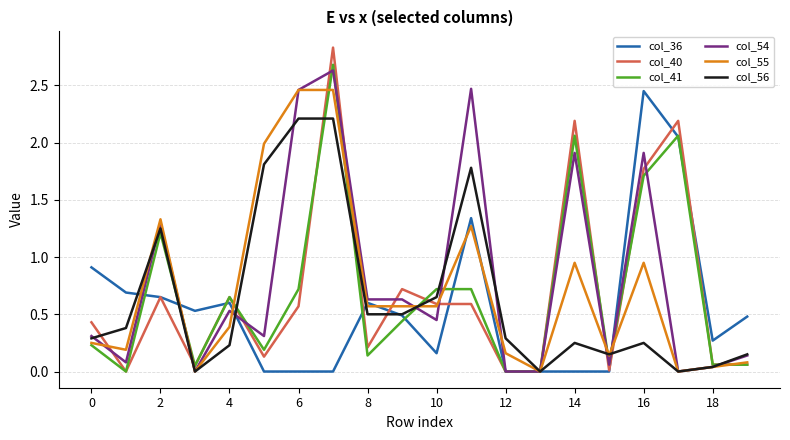

Which series has the largest range (max minus min)?

col_40